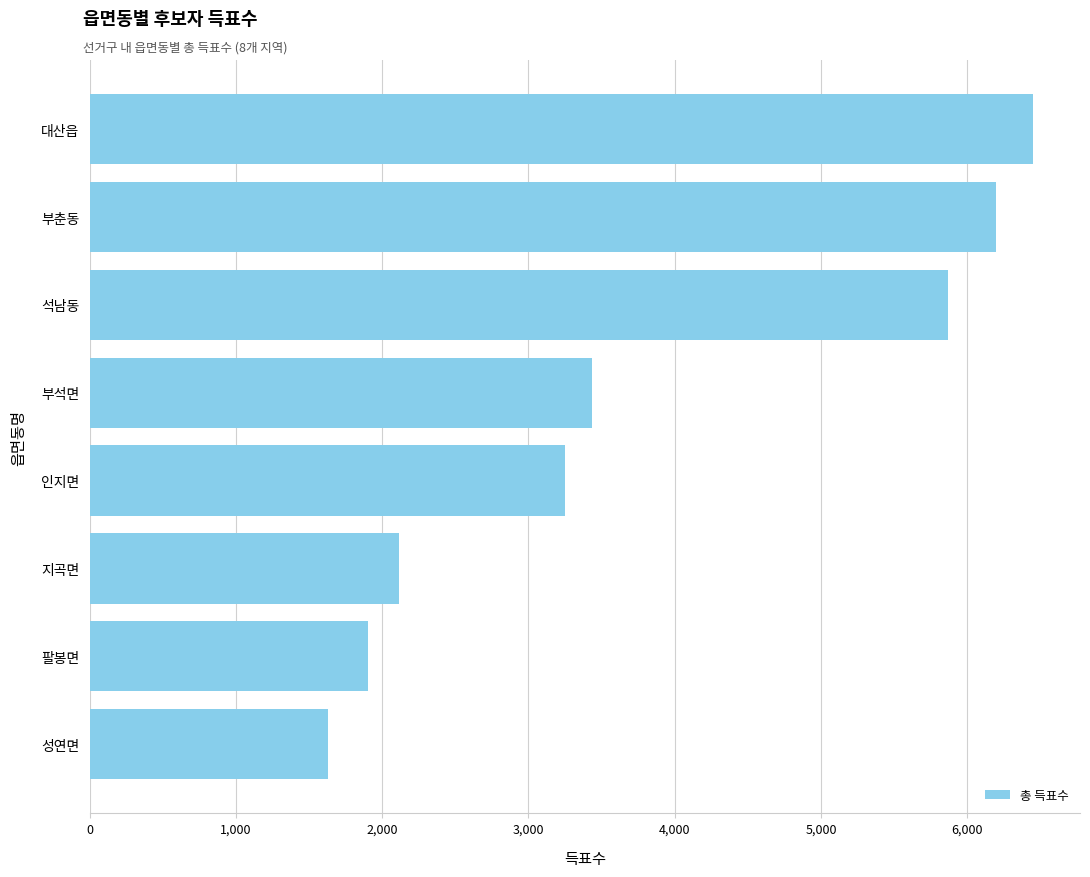

Where is the data nearest to the value 4040?

부석면